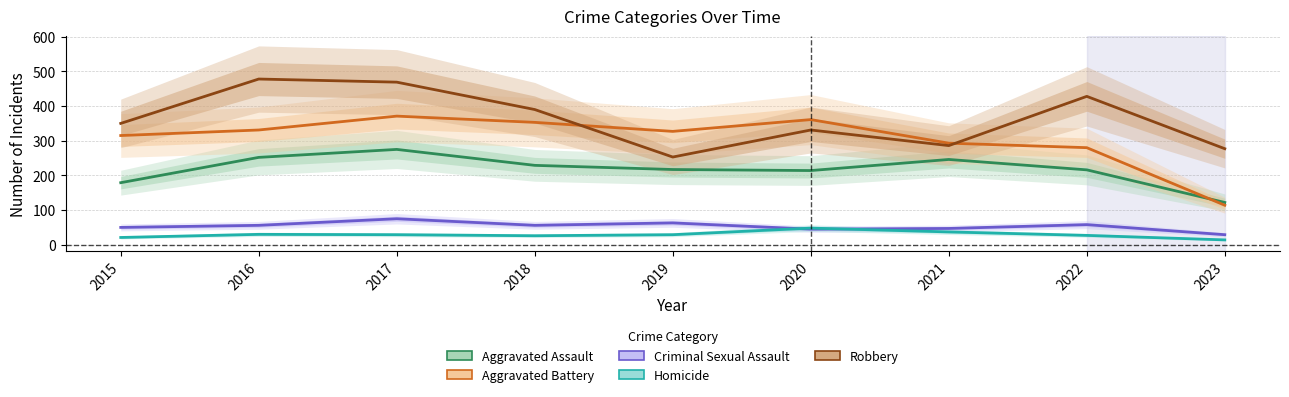

What is the sum of the Homicide values at 2017 and 2015?

50